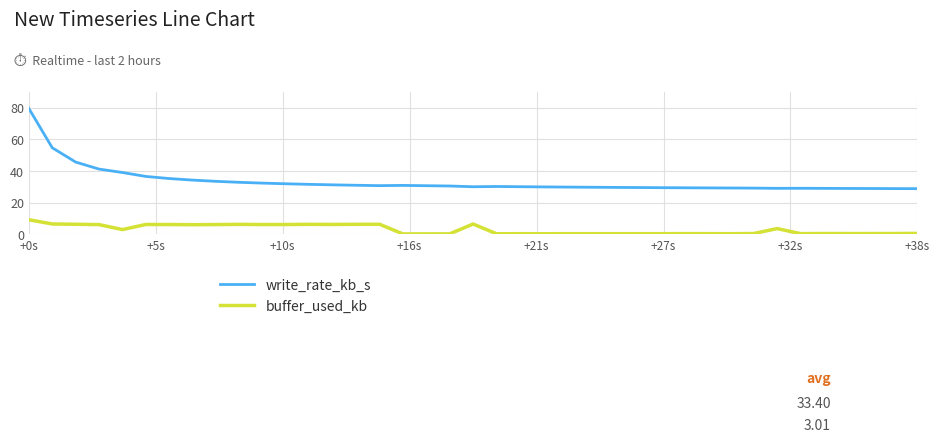

List the series in order of their overall mean, highest first.

write_rate_kb_s, buffer_used_kb